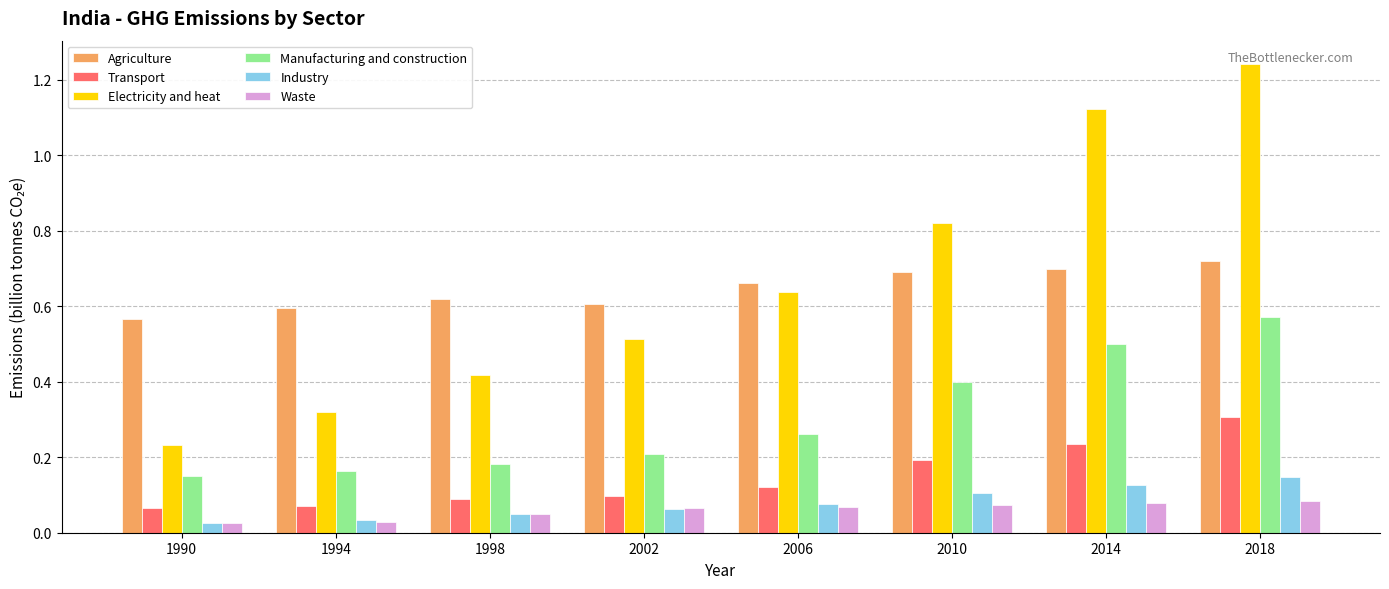

Rank the series by their maximum value, from lowest to highest.

Waste, Industry, Transport, Manufacturing and construction, Agriculture, Electricity and heat